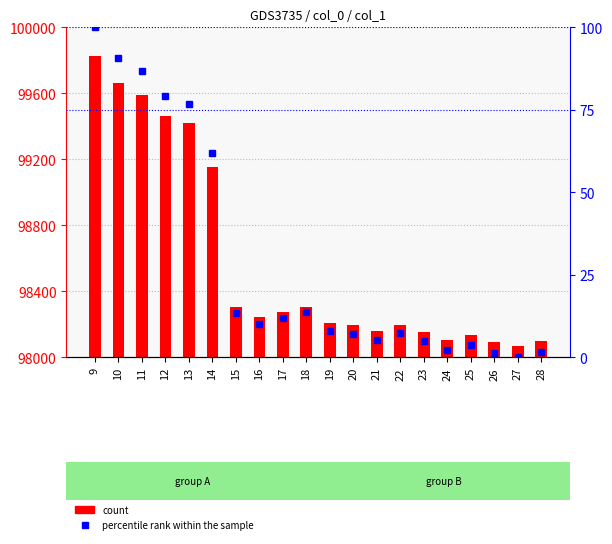

Rank the categories by count value from lowest to highest.

27, 26, 28, 24, 25, 23, 21, 20, 22, 19, 16, 17, 15, 18, 14, 13, 12, 11, 10, 9